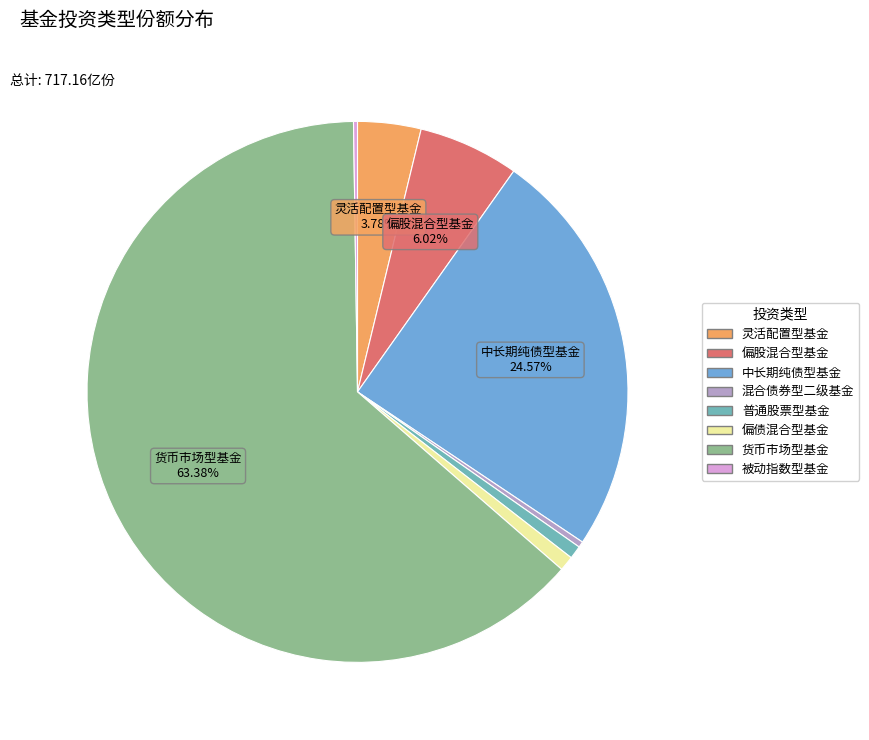

Count the number of slices in the pie.

8